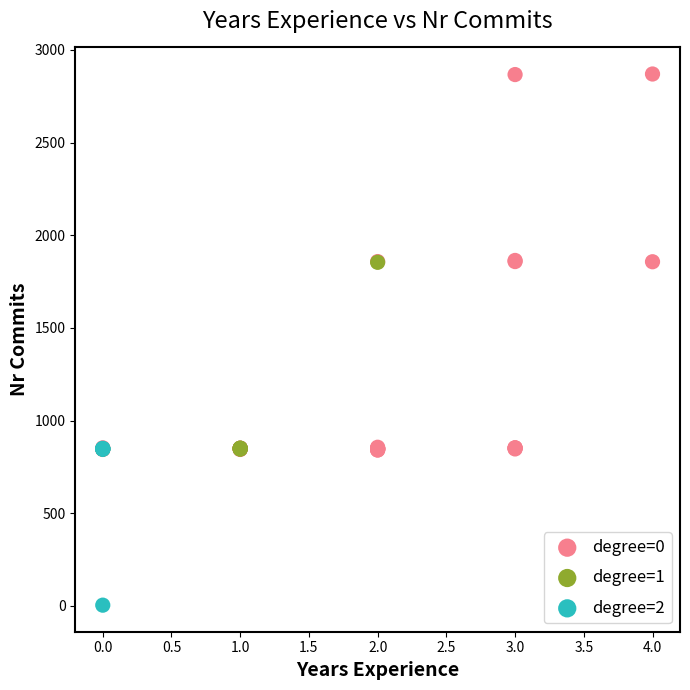

Which series has the largest Y range (max minus min)?

degree=0